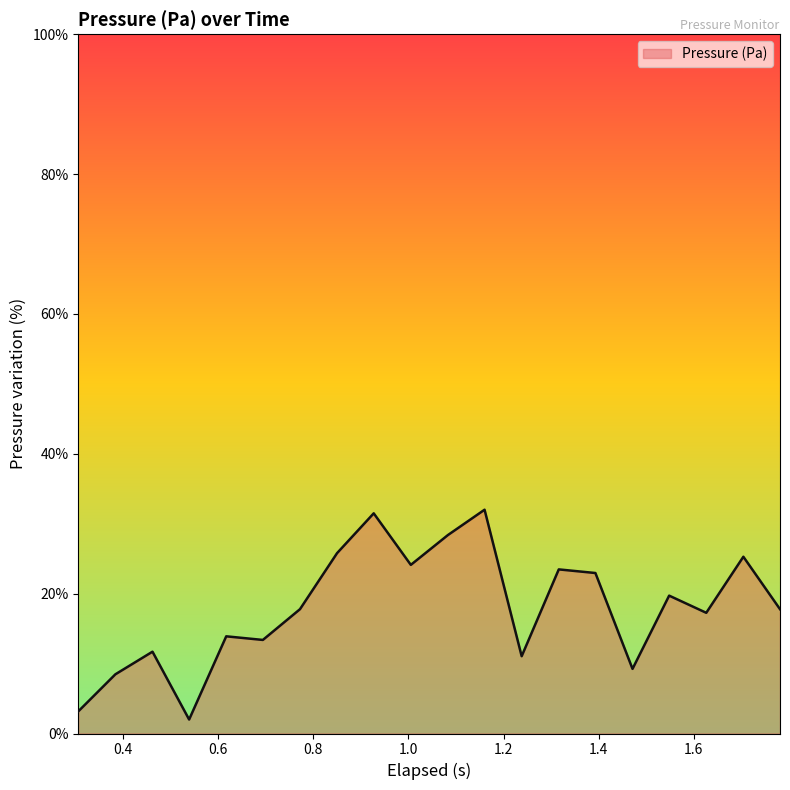

What is the minimum value shown in the chart?

2.0